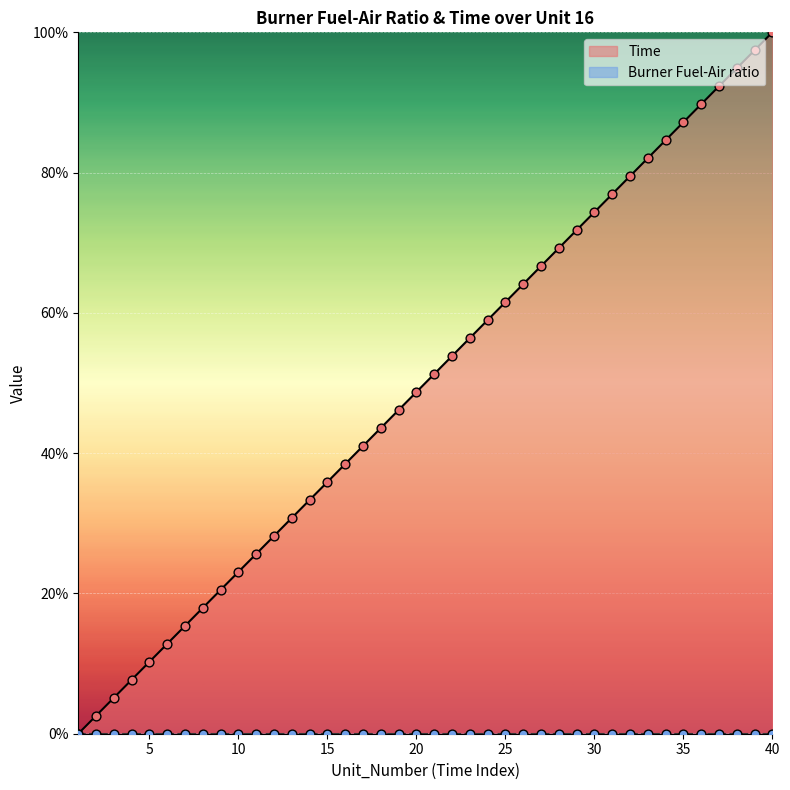

Between 14 and 7, which is larger?

14